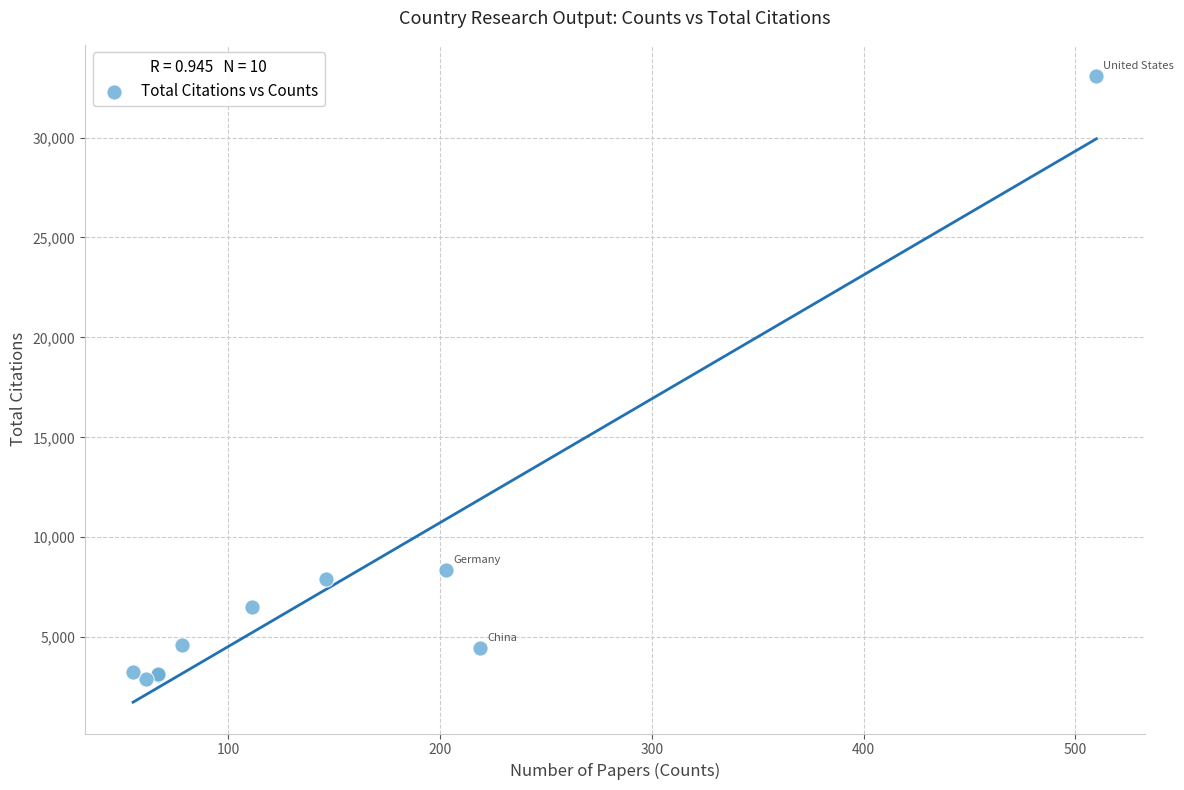

What Y value in the scatter plot is closest to 18000?

8355